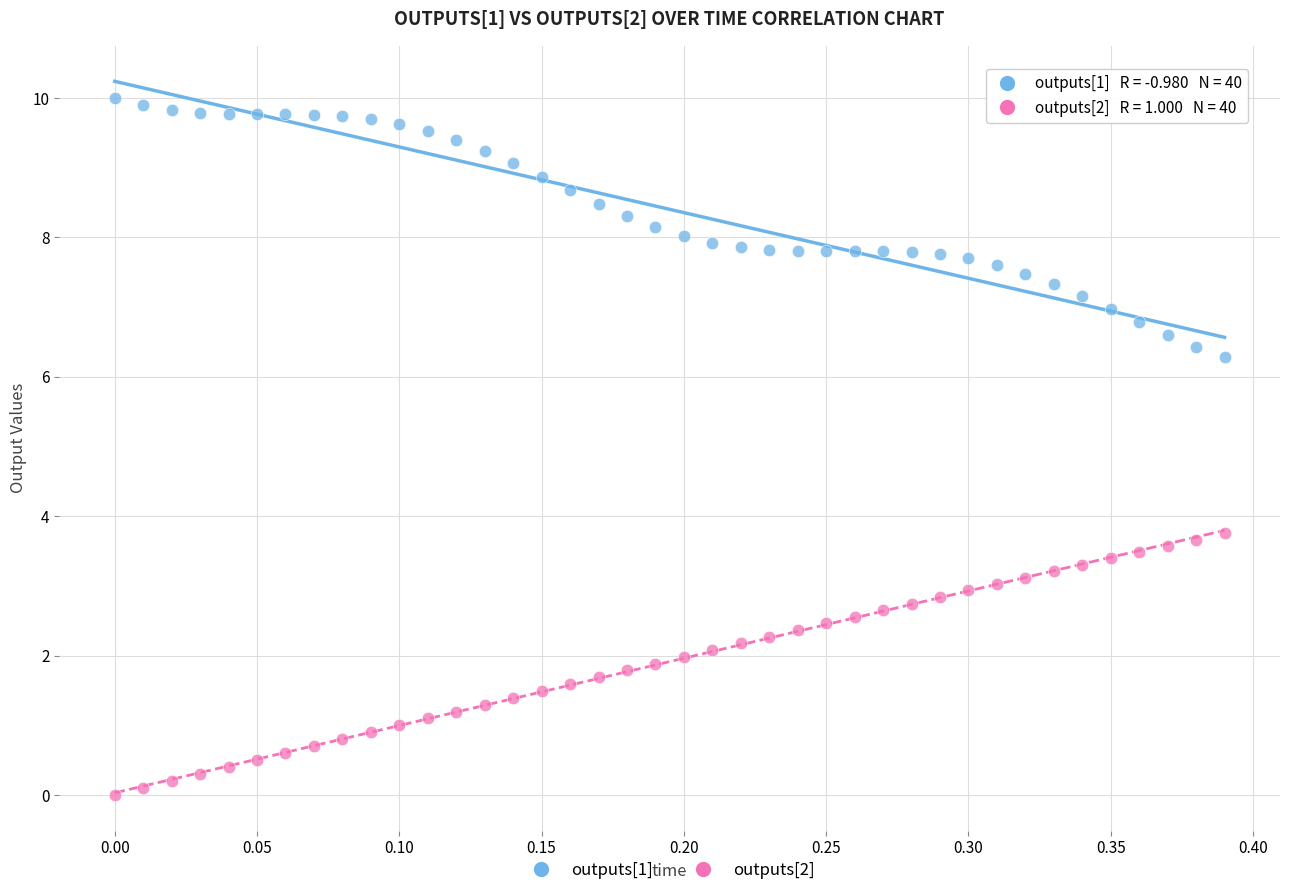

Which series reaches the minimum Y coordinate?

outputs[2]